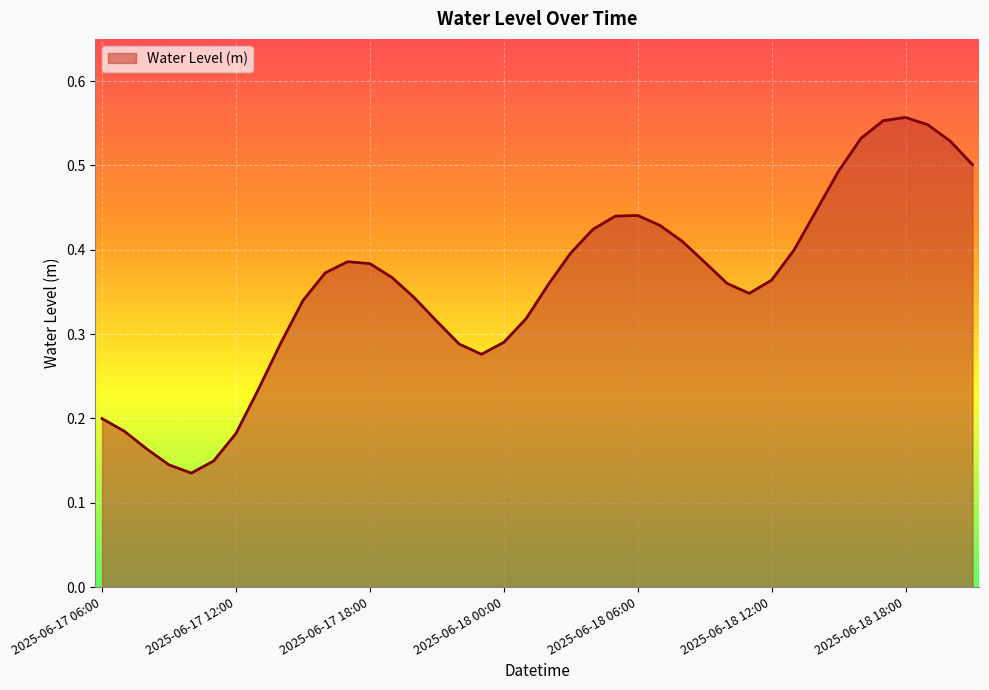

Is this an area chart (filled region under the line)?

Yes